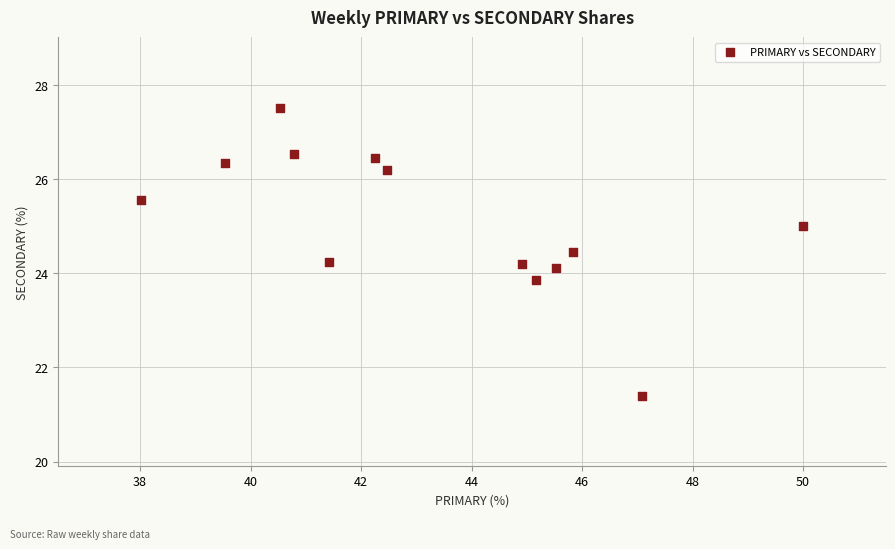

What is the range of Y values (max minus min)?

6.1